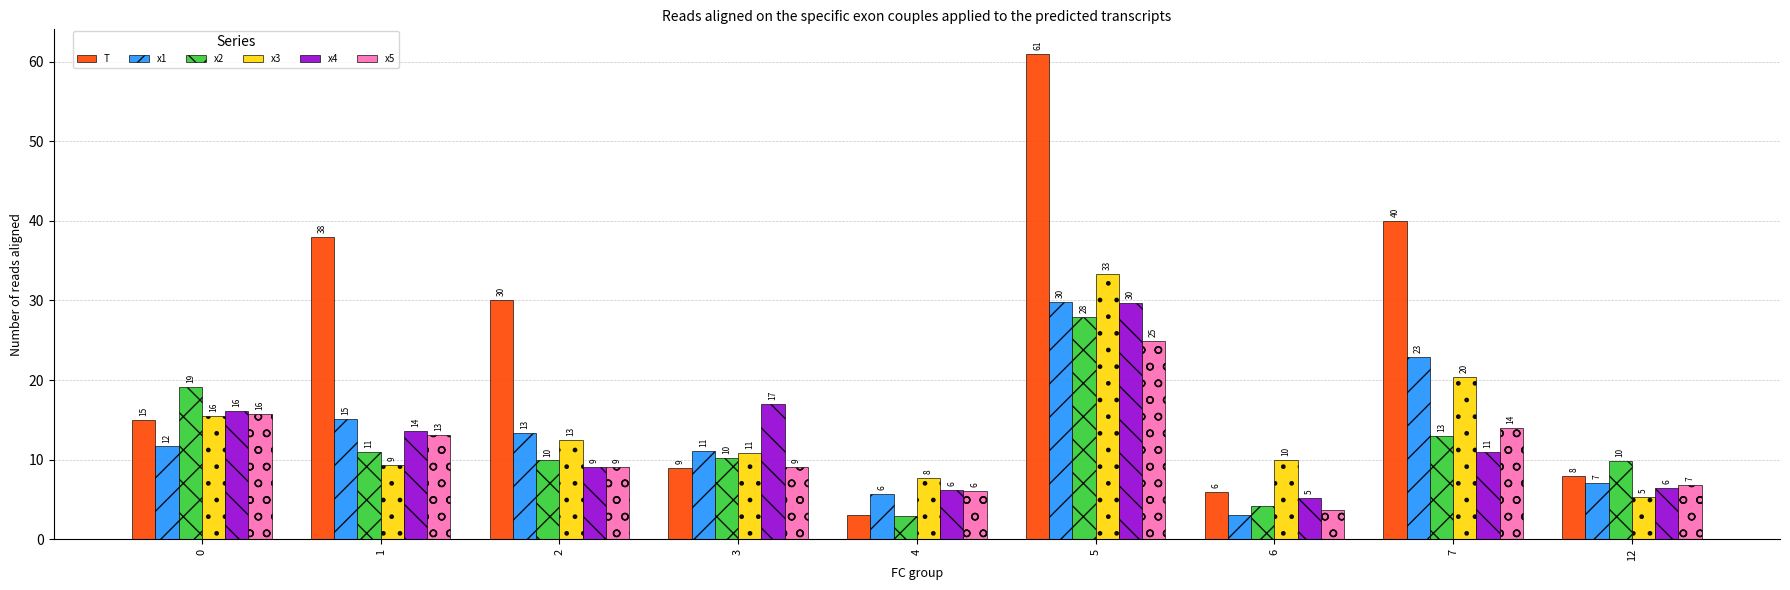

Where is T nearest to the value 32?

2